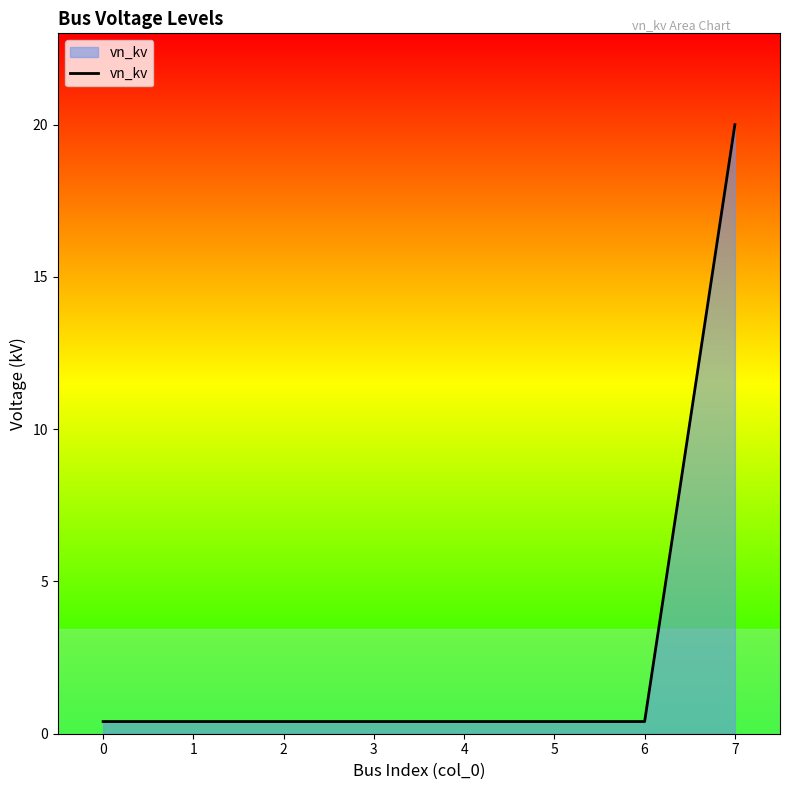

What is the greatest value displayed?

20.0